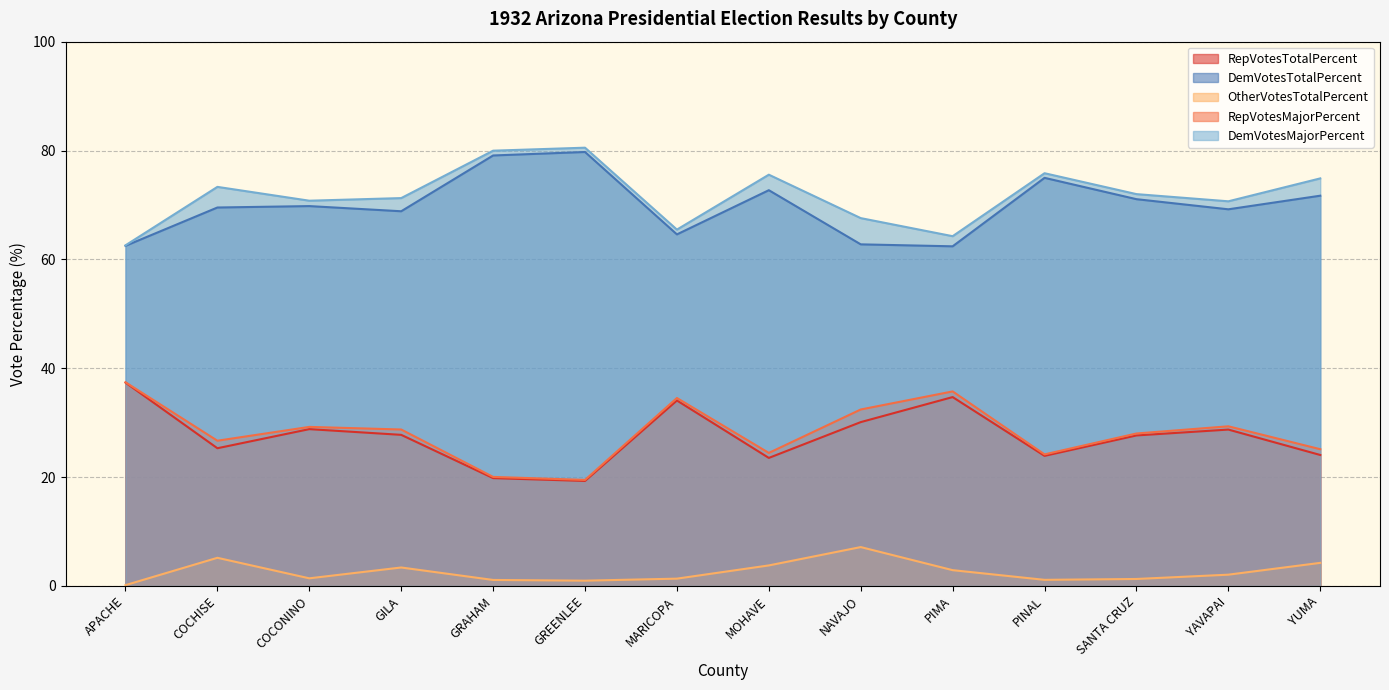

Reading left to right, transcribe all the data shown in this chart.

RepVotesTotalPercent: APACHE=37.4	COCHISE=25.3	COCONINO=28.8	GILA=27.8	GRAHAM=19.8	GREENLEE=19.3	MARICOPA=34.1	MOHAVE=23.5	NAVAJO=30.1	PIMA=34.7	PINAL=23.9	SANTA CRUZ=27.6	YAVAPAI=28.7	YUMA=24.1
DemVotesTotalPercent: APACHE=62.5	COCHISE=69.5	COCONINO=69.8	GILA=68.8	GRAHAM=79.1	GREENLEE=79.7	MARICOPA=64.6	MOHAVE=72.7	NAVAJO=62.8	PIMA=62.4	PINAL=75.0	SANTA CRUZ=71.1	YAVAPAI=69.2	YUMA=71.7
OtherVotesTotalPercent: APACHE=0.1	COCHISE=5.2	COCONINO=1.4	GILA=3.4	GRAHAM=1.1	GREENLEE=1.0	MARICOPA=1.3	MOHAVE=3.8	NAVAJO=7.1	PIMA=2.9	PINAL=1.1	SANTA CRUZ=1.3	YAVAPAI=2.1	YUMA=4.2
RepVotesMajorPercent: APACHE=62.6	COCHISE=73.3	COCONINO=70.8	GILA=71.3	GRAHAM=80.0	GREENLEE=80.5	MARICOPA=65.5	MOHAVE=75.6	NAVAJO=67.6	PIMA=64.3	PINAL=75.8	SANTA CRUZ=72.0	YAVAPAI=70.7	YUMA=74.9
DemVotesMajorPercent: APACHE=37.4	COCHISE=26.7	COCONINO=29.2	GILA=28.7	GRAHAM=20.0	GREENLEE=19.5	MARICOPA=34.5	MOHAVE=24.4	NAVAJO=32.4	PIMA=35.7	PINAL=24.2	SANTA CRUZ=28.0	YAVAPAI=29.3	YUMA=25.1